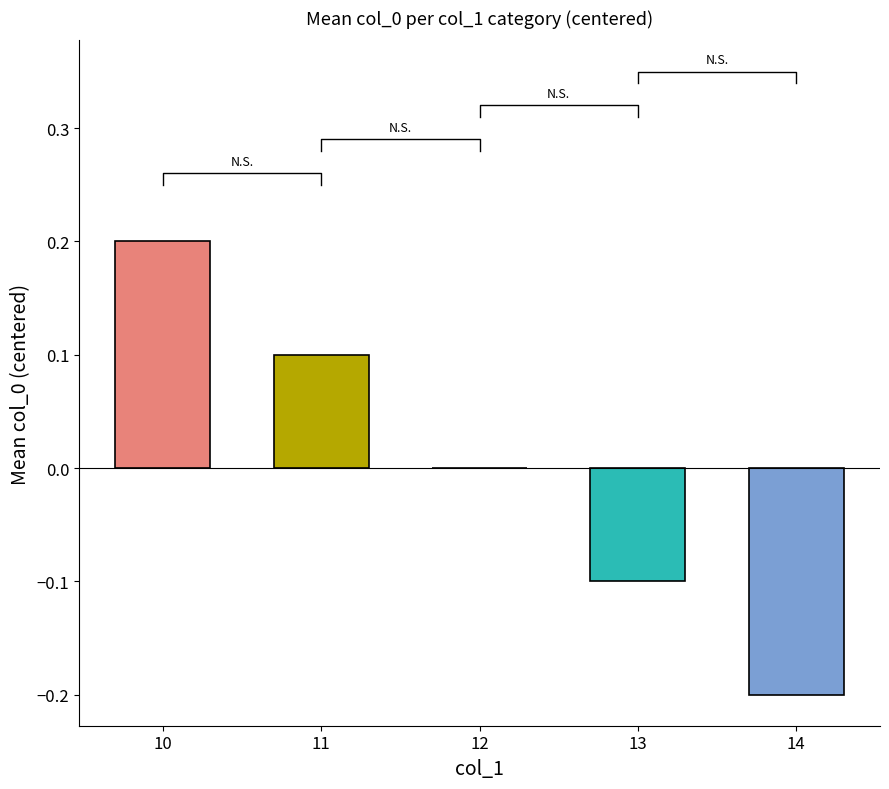

Reading right to left, extract all data points from this chart.

14=-0.2	13=-0.1	12=0.0	11=0.1	10=0.2